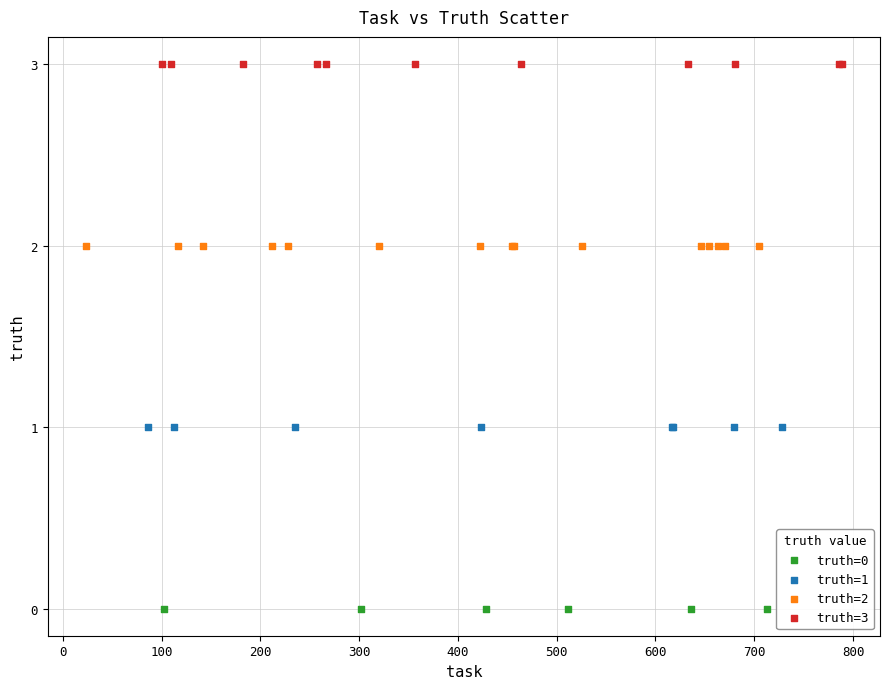

Which series reaches the minimum Y coordinate?

truth=0